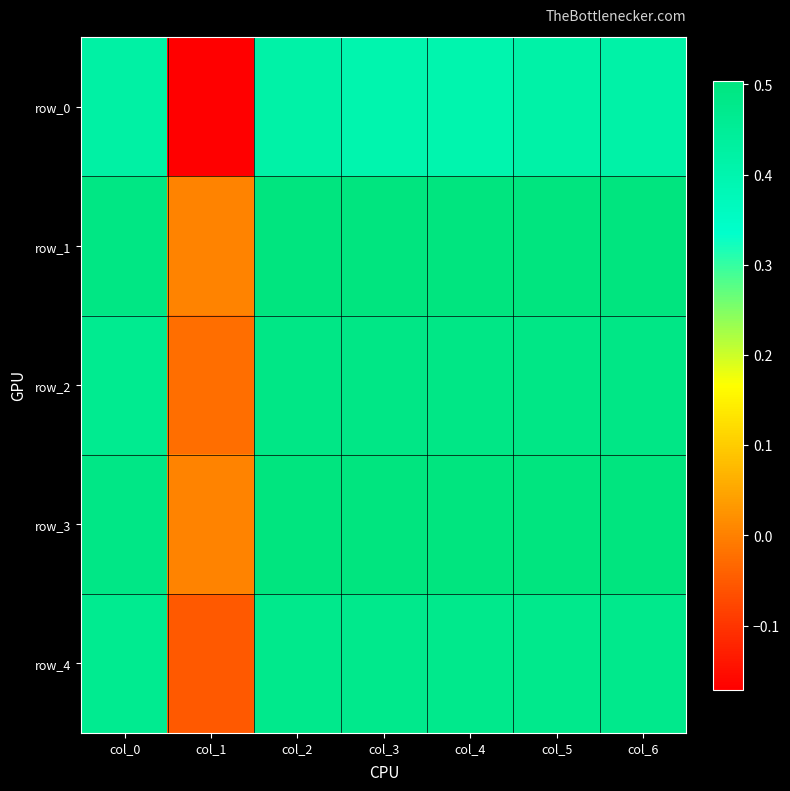

True or false: row_4 has a value of 0.2 at col_4.

False